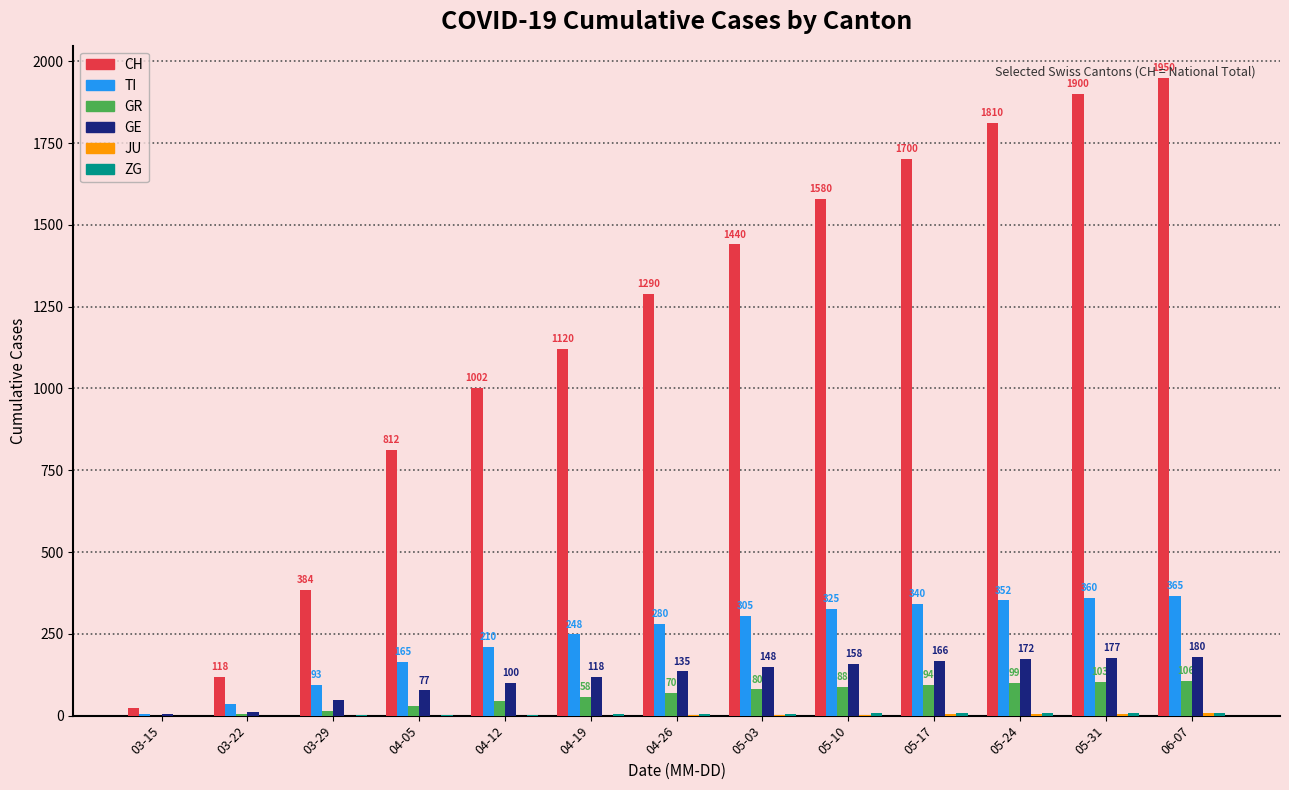

Is the value of TI at 04-26 greater than the value of CH at 03-15?

Yes